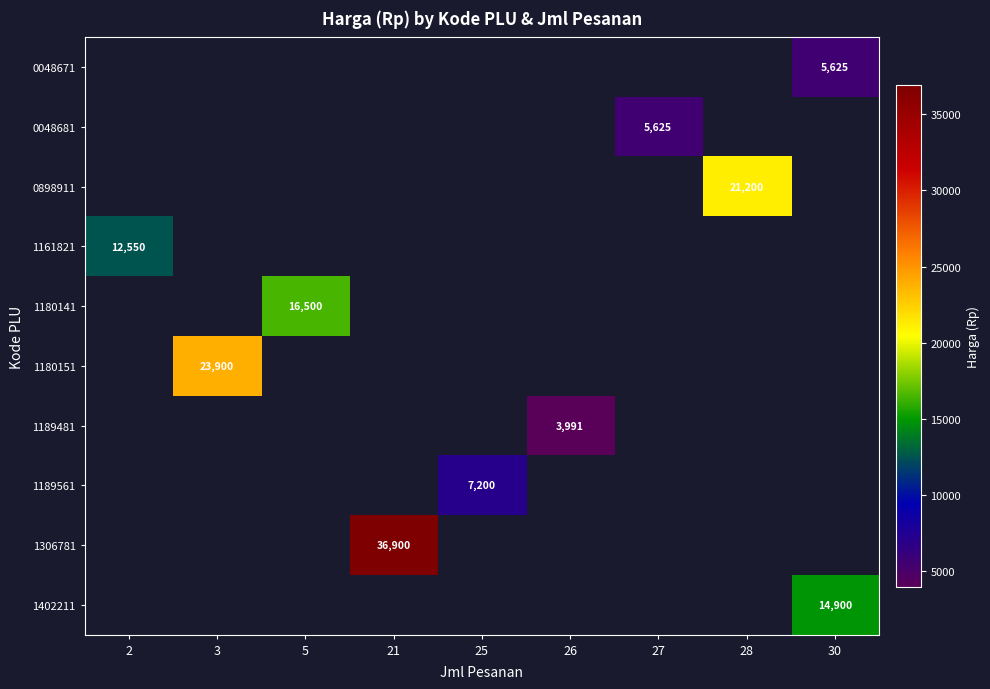

At which label is row_3 closest to 12550?

2